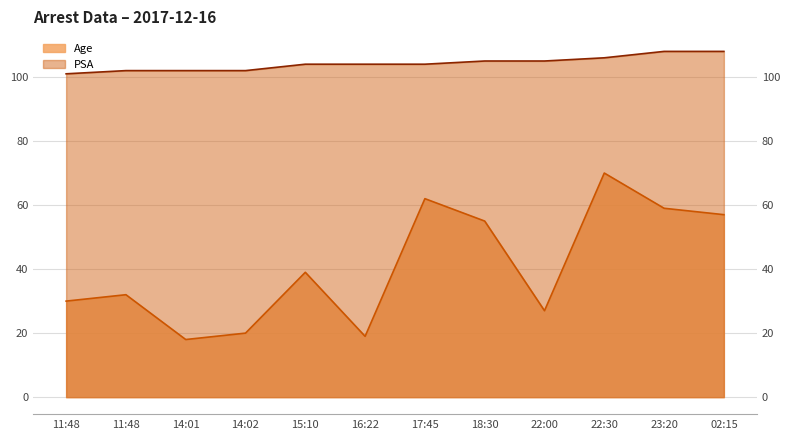

Is it true that Age equals 32 at 11:48?

True